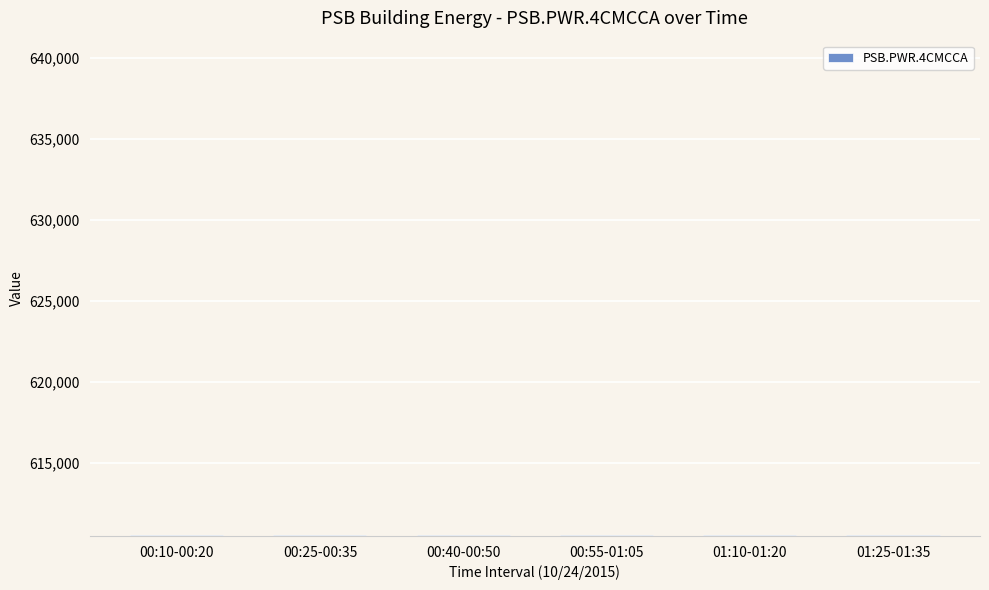

What is the sum of all values?

3663215.7